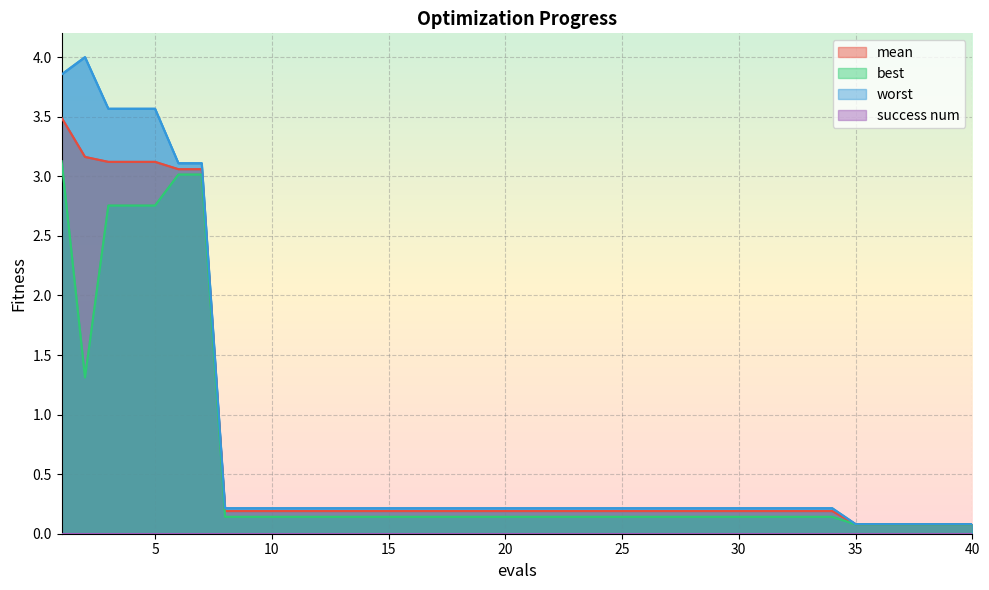

What is the value of the mean point at the 36th from the left?

0.1